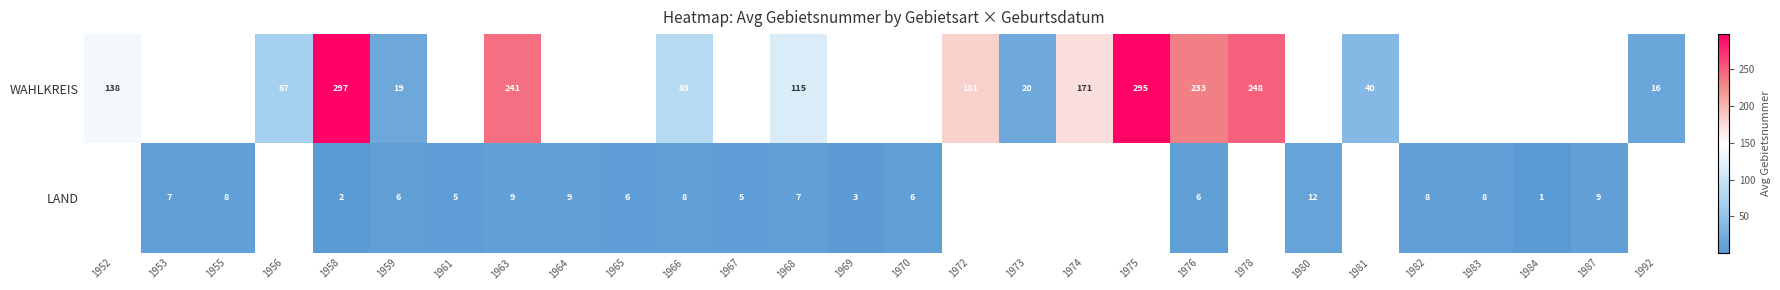

At which category does the chart reach its peak across all series?

1958